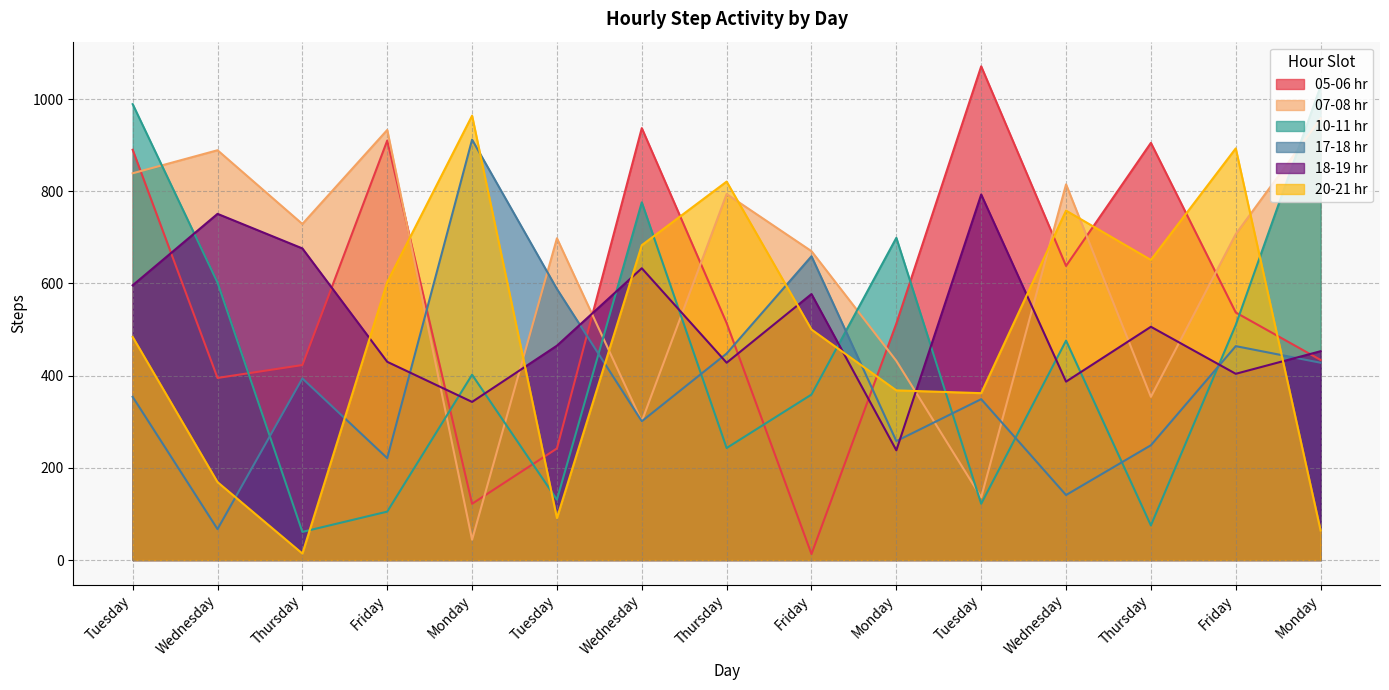

What is the sum of the 18-19 hr values at Wednesday and Thursday?

1063